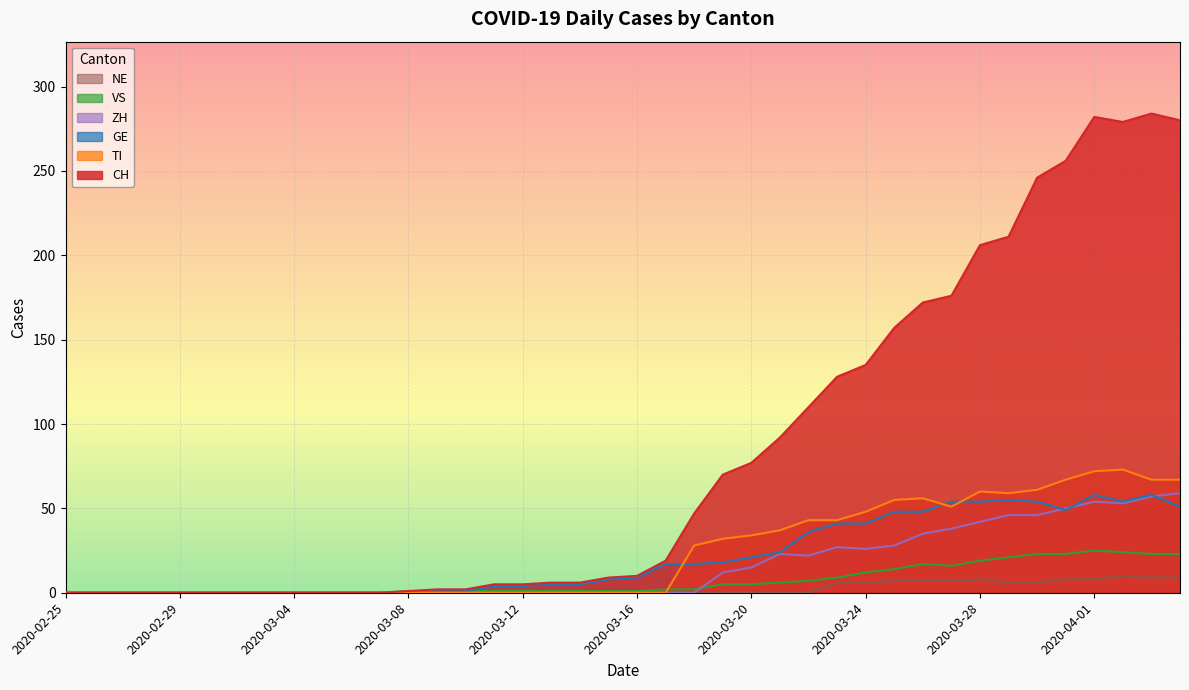

Which series ends up on top after the final intersection of GE and ZH?

ZH